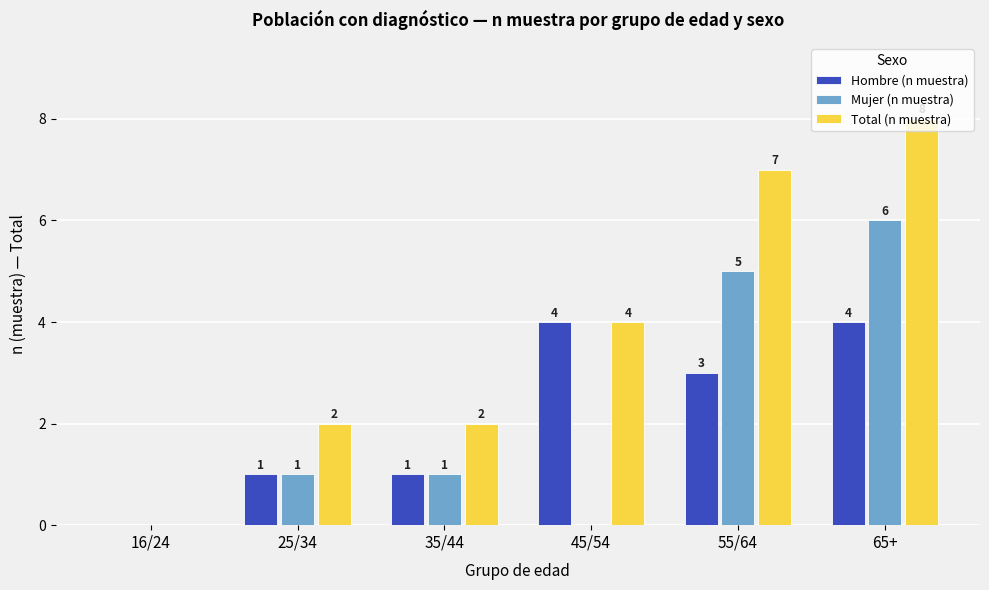

What is the sum of the Total (n muestra) values at 16/24 and 45/54?

4